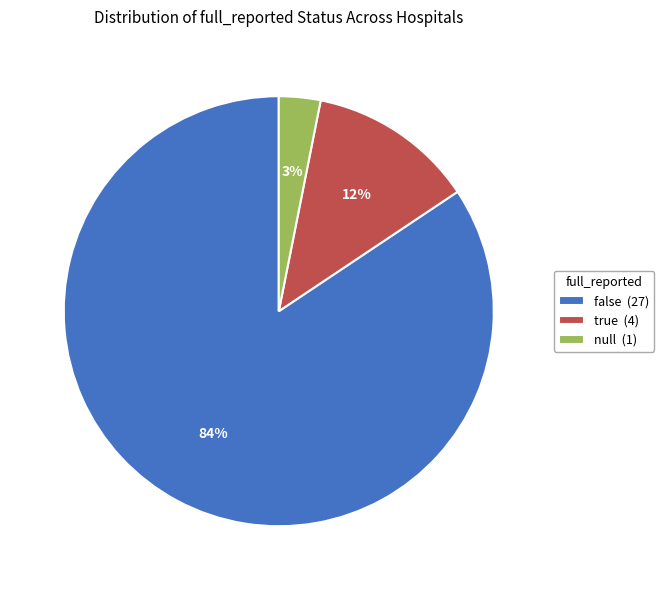

To the nearest percent, what portion does null (1) represent?

3%